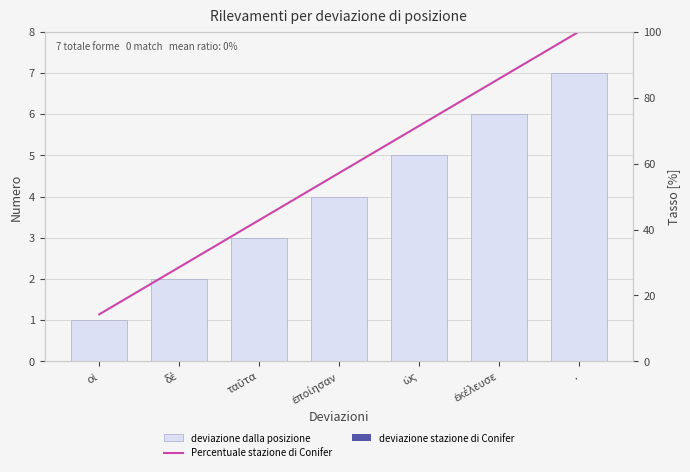

Does the chart contain stacked bars?

No